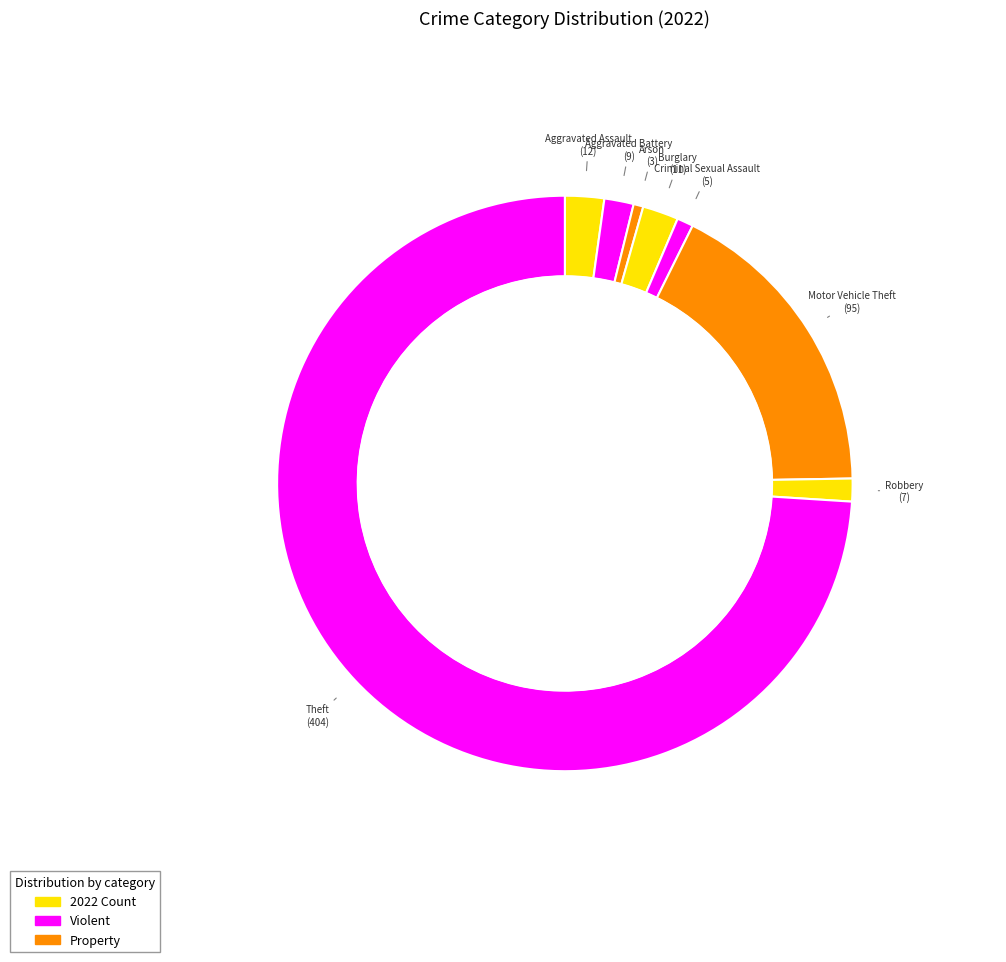

Which category has the smallest portion of the pie?

Arson